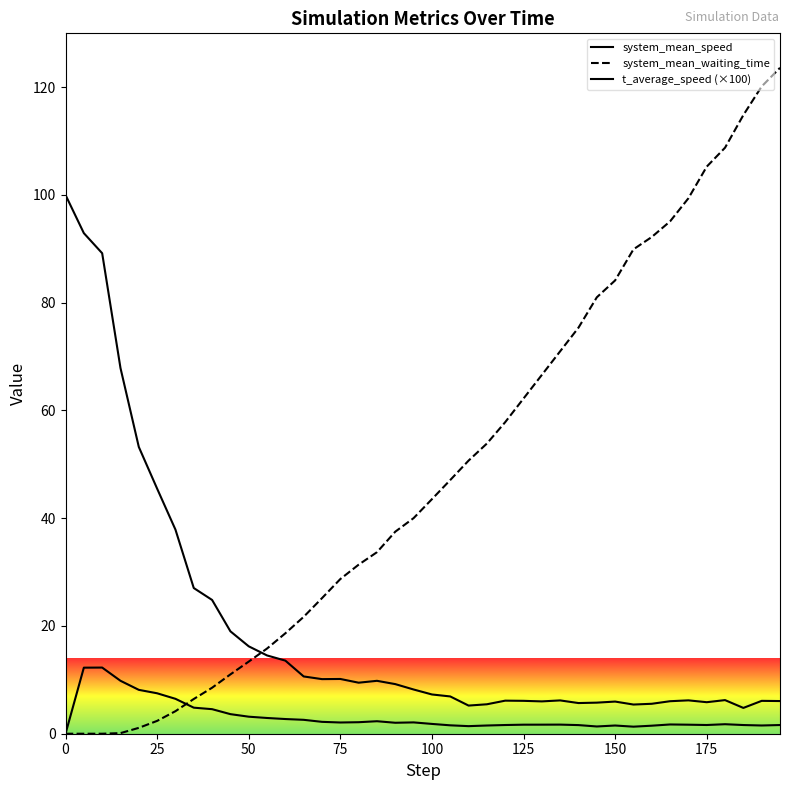

Does the chart display data point markers on the line(s)?

No